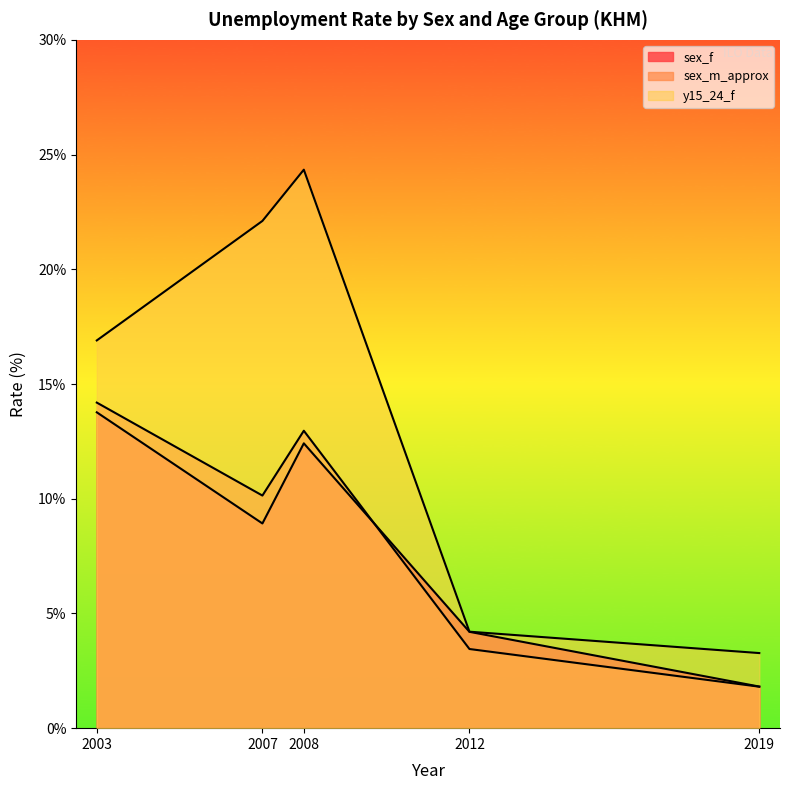

What are all the series names shown in the legend?

sex_f, sex_m_approx, y15_24_f